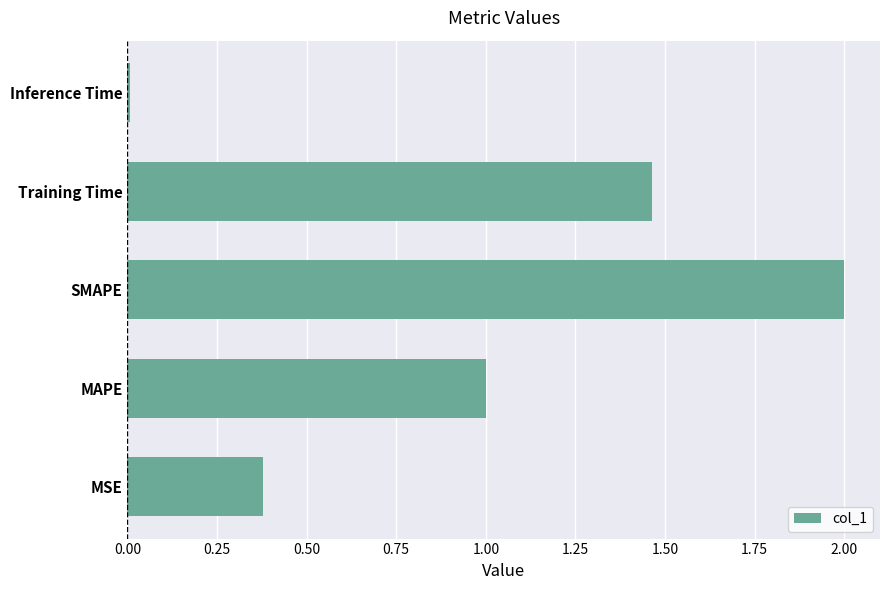

List the labels in order of value, smallest first.

Inference Time, MSE, MAPE, Training Time, SMAPE